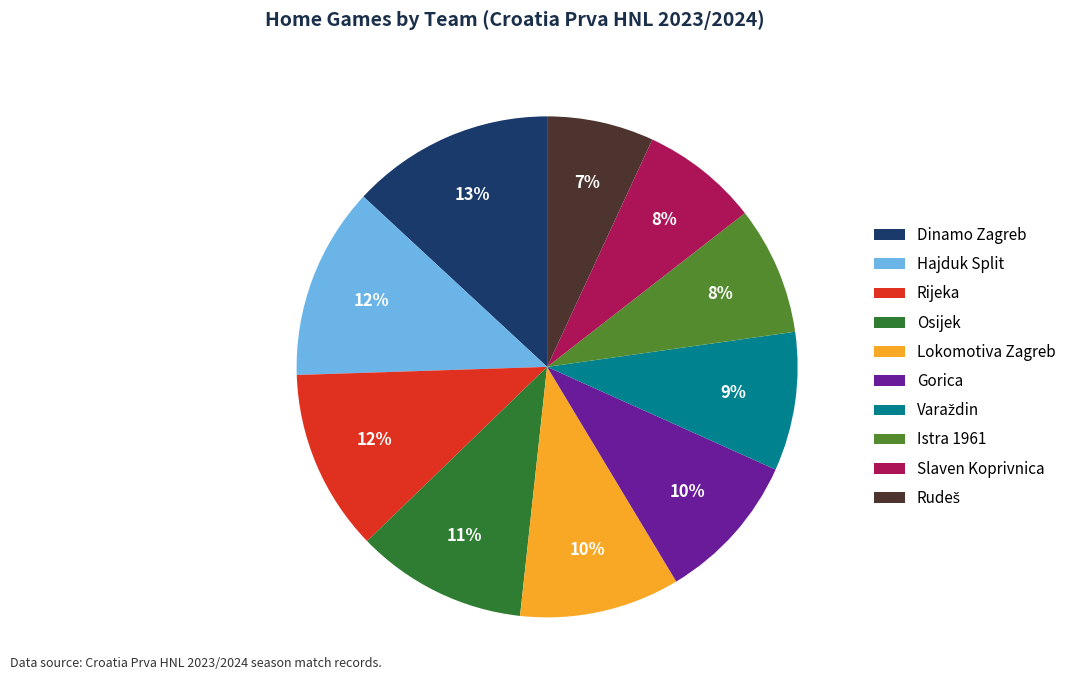

To the nearest percent, what is the average slice percentage?

10%